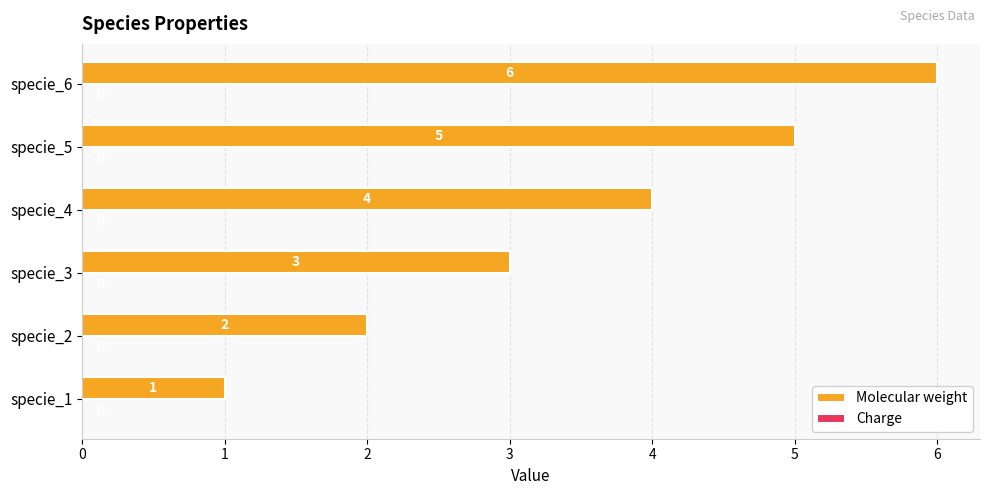

Between specie_2 and specie_3, which is larger?

specie_3